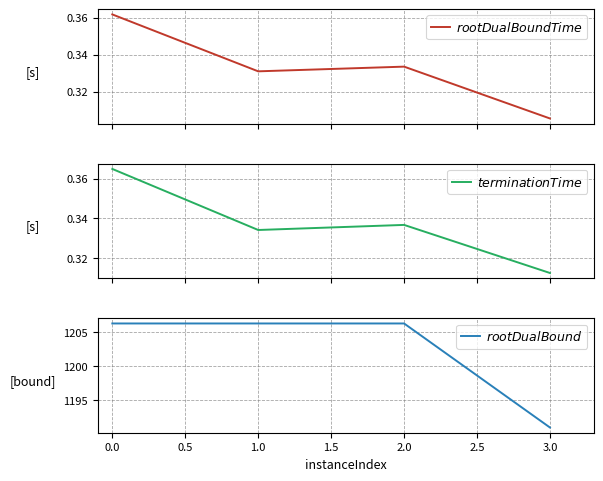

The $terminationTime$ series shows 0.1 at 2.0. True or false?

False